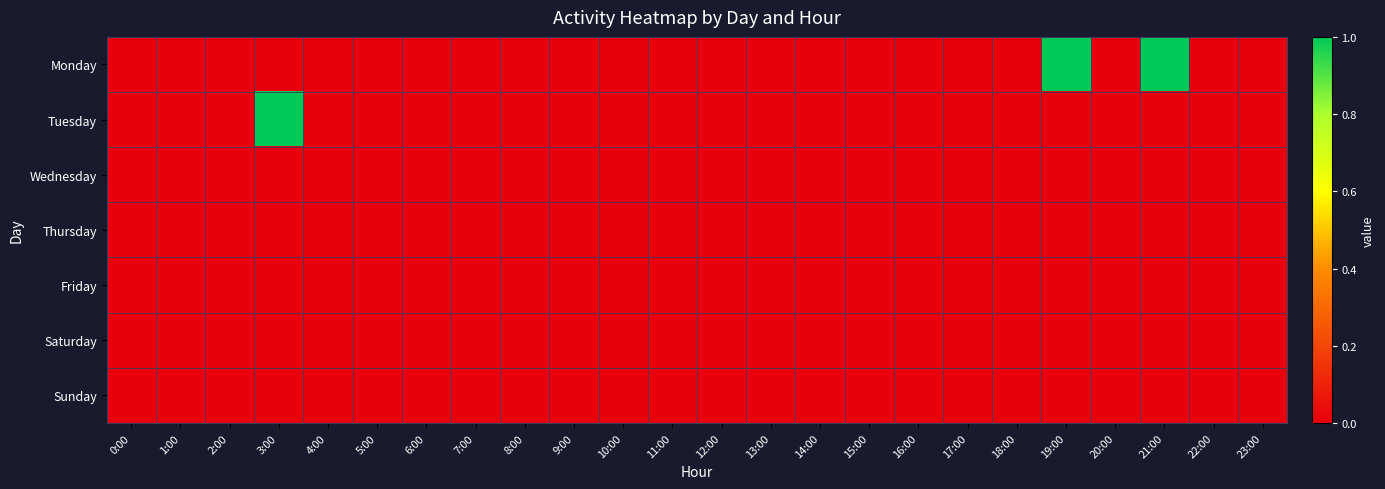

At which category is the sum across all series the highest?

3:00